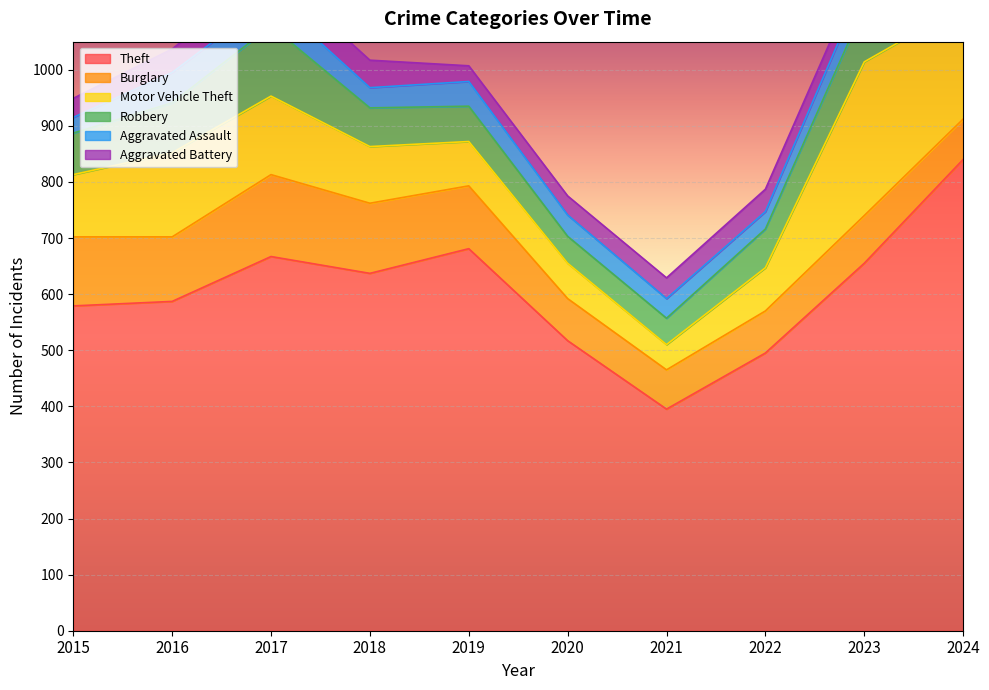

Does the chart display data point markers on the line(s)?

No